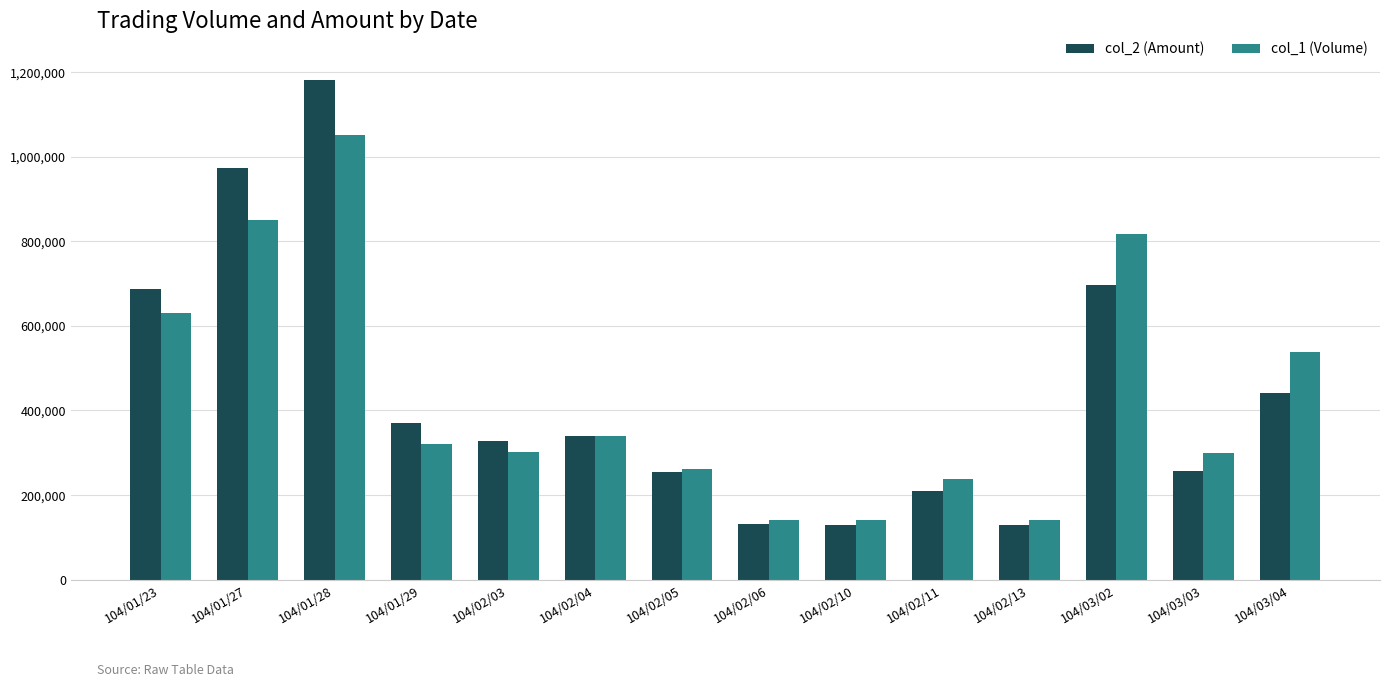

What value does the col_2 (Amount) series have at 104/01/23, to the nearest 100?

687100